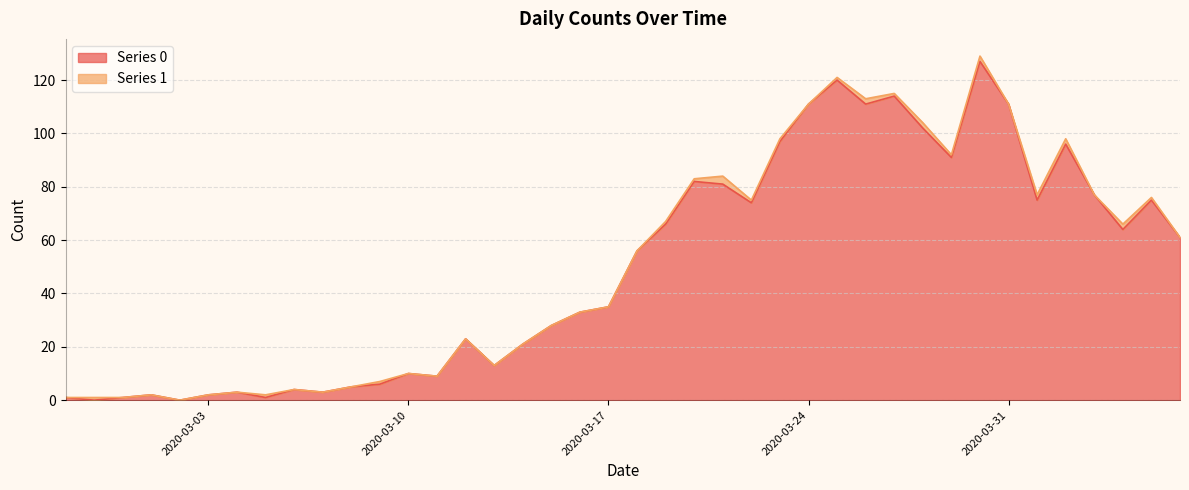

Reading left to right, what are all the values shown in this chart?

2020-02-27=1	2020-02-28=0	2020-02-29=1	2020-03-01=2	2020-03-02=0	2020-03-03=2	2020-03-04=3	2020-03-05=1	2020-03-06=4	2020-03-07=3	2020-03-08=5	2020-03-09=6	2020-03-10=10	2020-03-11=9	2020-03-12=23	2020-03-13=13	2020-03-14=21	2020-03-15=28	2020-03-16=33	2020-03-17=35	2020-03-18=56	2020-03-19=66	2020-03-20=82	2020-03-21=81	2020-03-22=74	2020-03-23=97	2020-03-24=111	2020-03-25=120	2020-03-26=111	2020-03-27=114	2020-03-28=102	2020-03-29=91	2020-03-30=127	2020-03-31=111	2020-04-01=75	2020-04-02=96	2020-04-03=77	2020-04-04=64	2020-04-05=75	2020-04-06=61